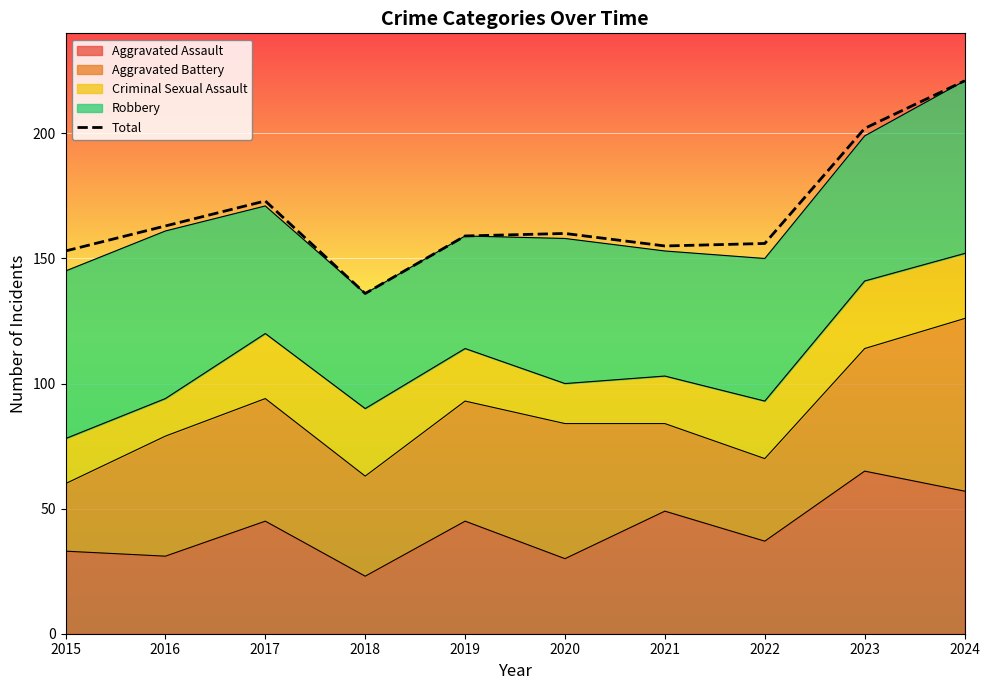

Where is the first local maximum?

2017